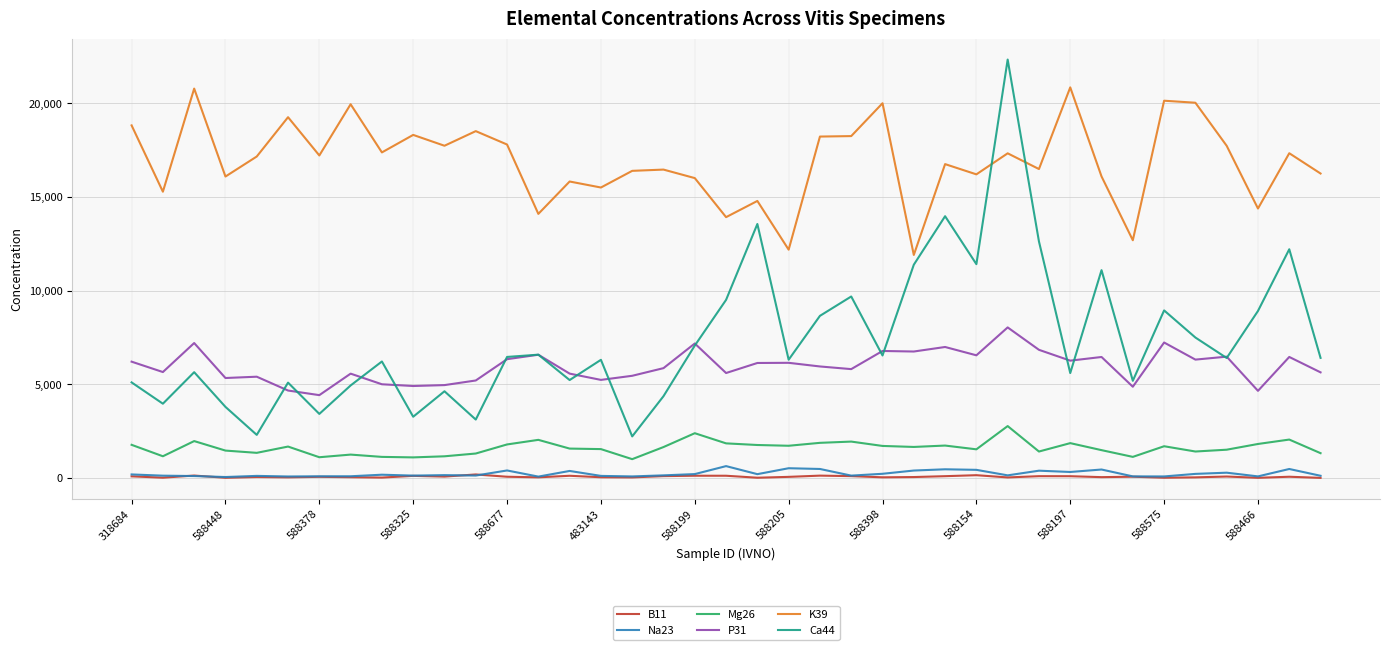

What is the highest value of the Ca44 series?

22335.4